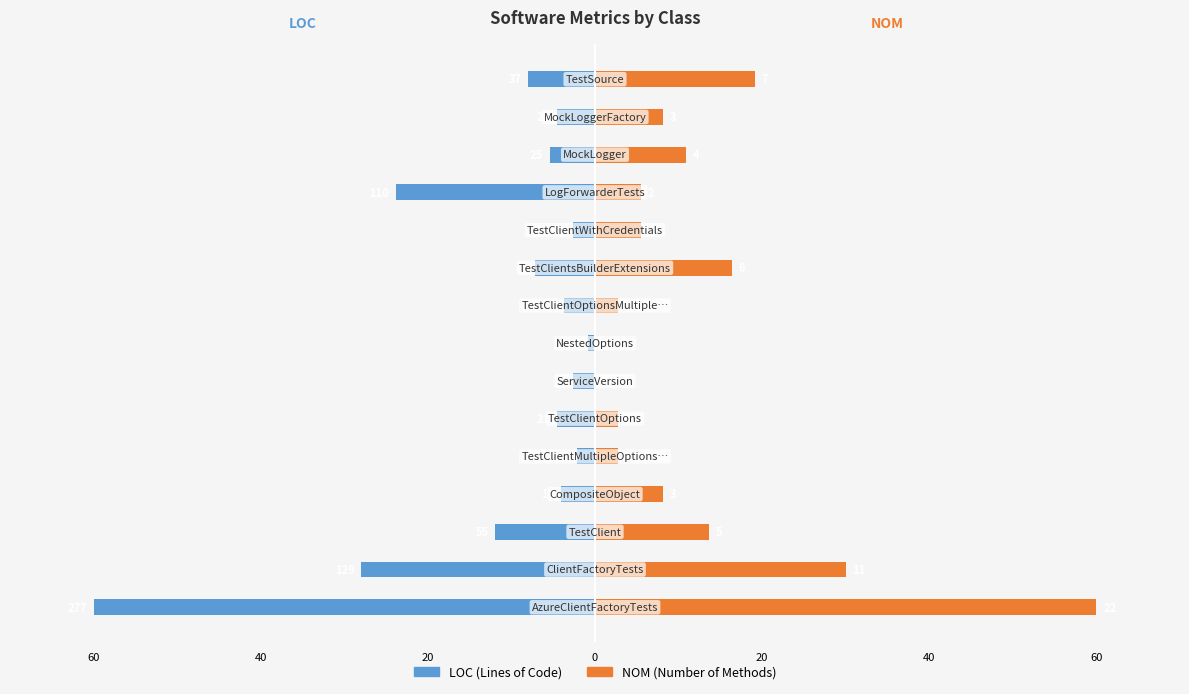

Is the value of NOM at 20 greater than the value of LOC at 11?

Yes